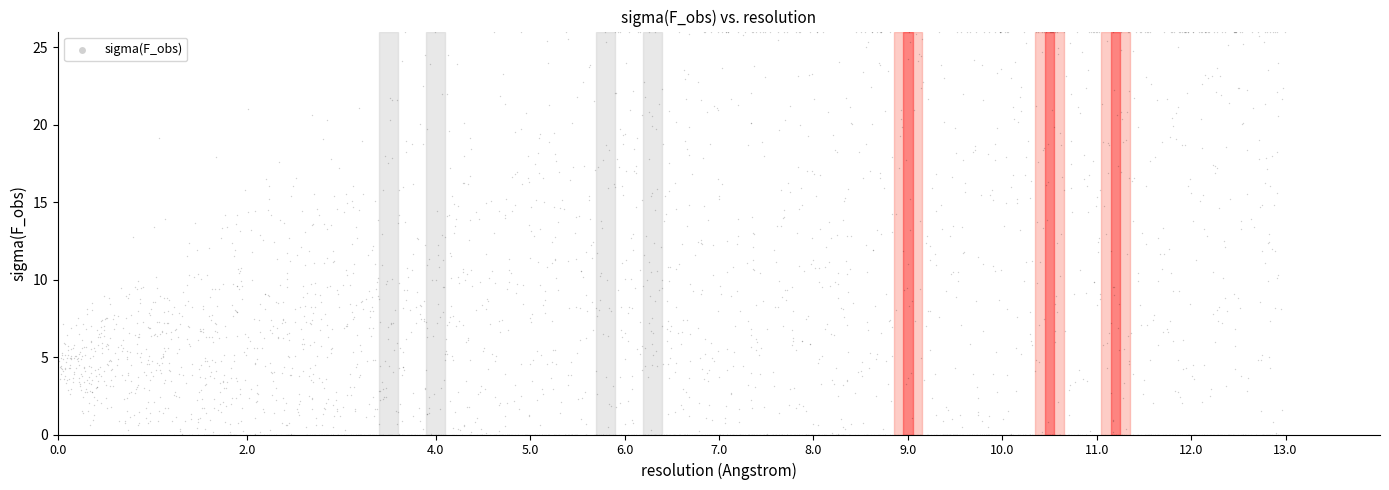

What is the range of Y values (max minus min)?

26.0